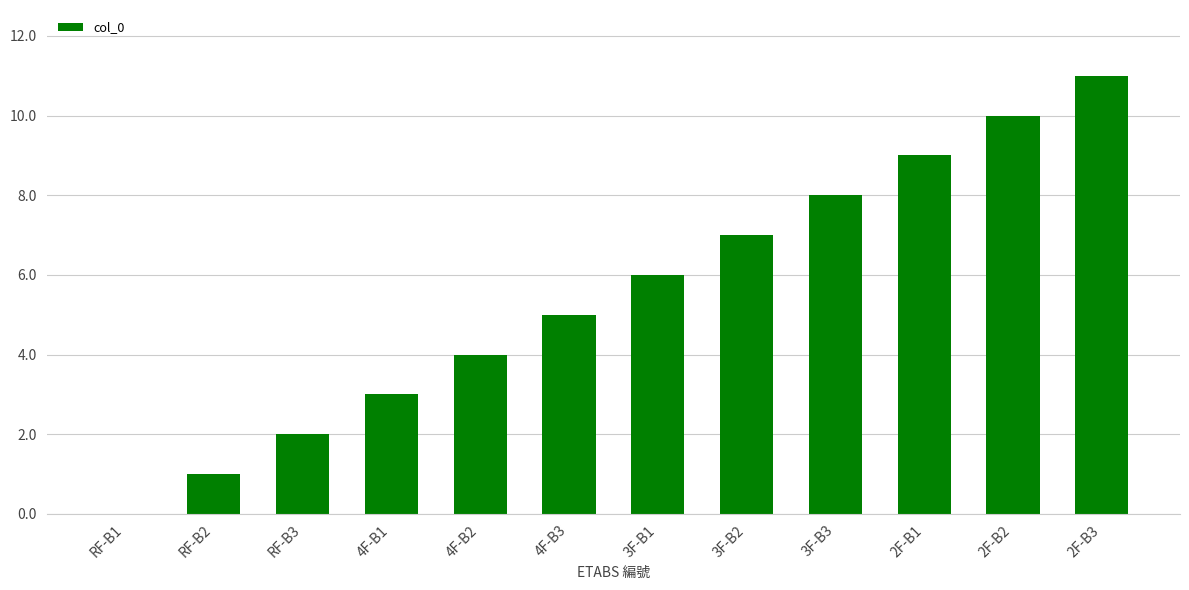

What is the sum of all values?

66